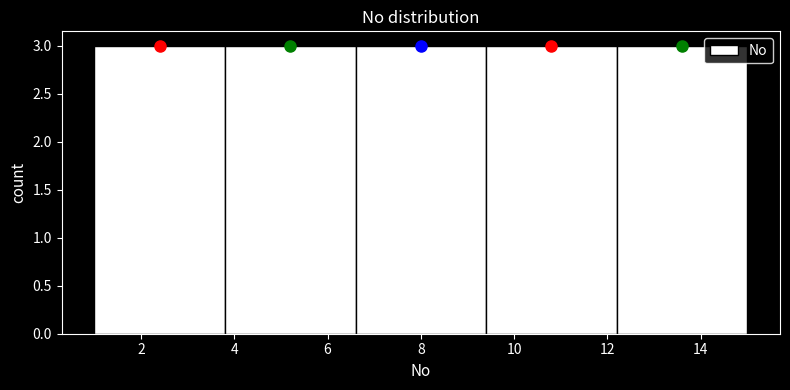

Reading left to right, transcribe this chart: for each bar, give the range it covers on the x-axis and its height. The values are not printed on the chart, so give them approximately, as read against the axis.

1.0 to 3.8: 3
3.8 to 6.6: 3
6.6 to 9.4: 3
9.4 to 12.2: 3
12.2 to 15.0: 3